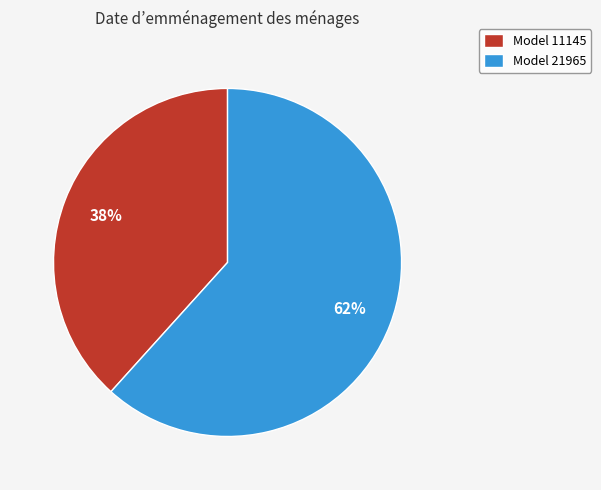

Between Model 11145 and Model 21965, which is larger?

Model 21965